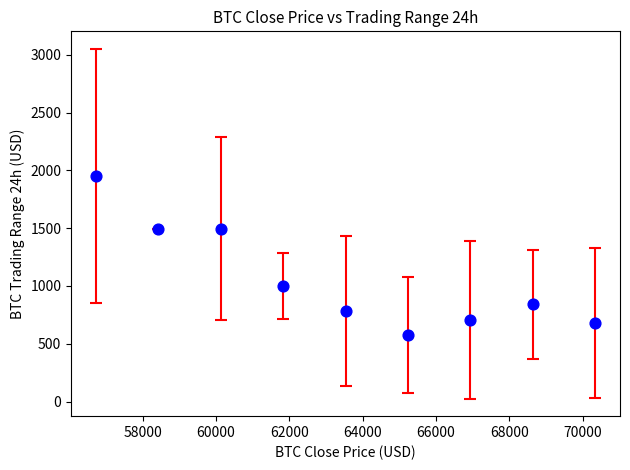

What is the range of X values (max minus min)?

13603.8